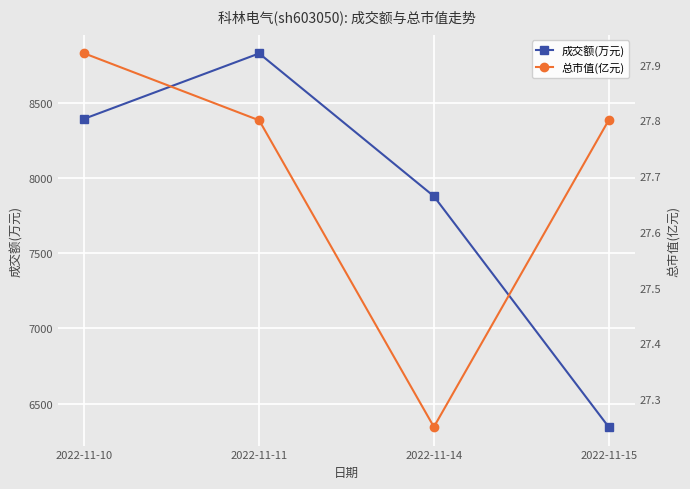

What is the value of the 总市值(亿元) point at the 2nd from the left?

27.8